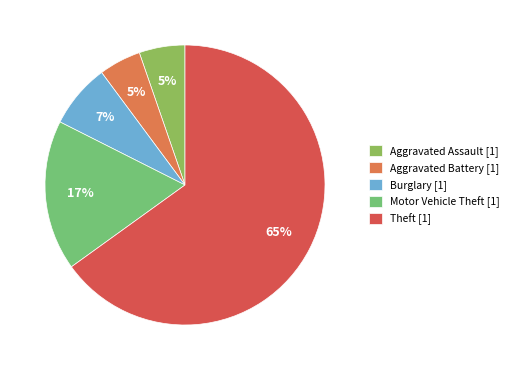

To the nearest percent, what percentage of the pie is Aggravated Assault?

5%